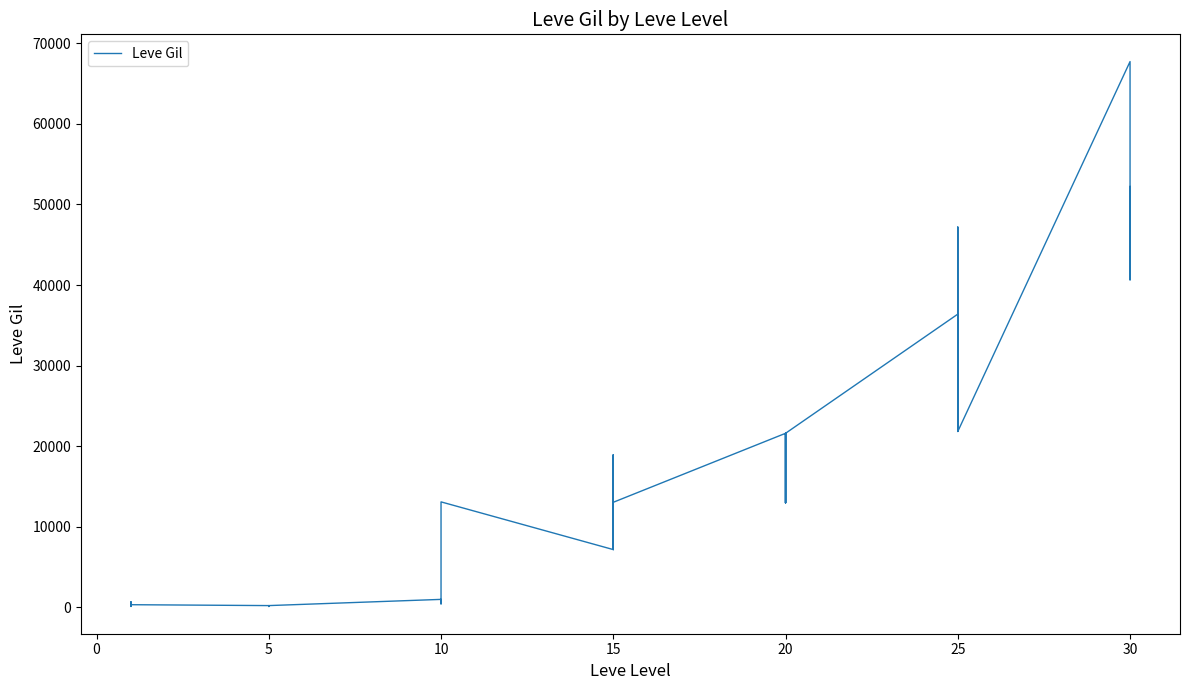

Does the chart display data point markers on the line(s)?

No